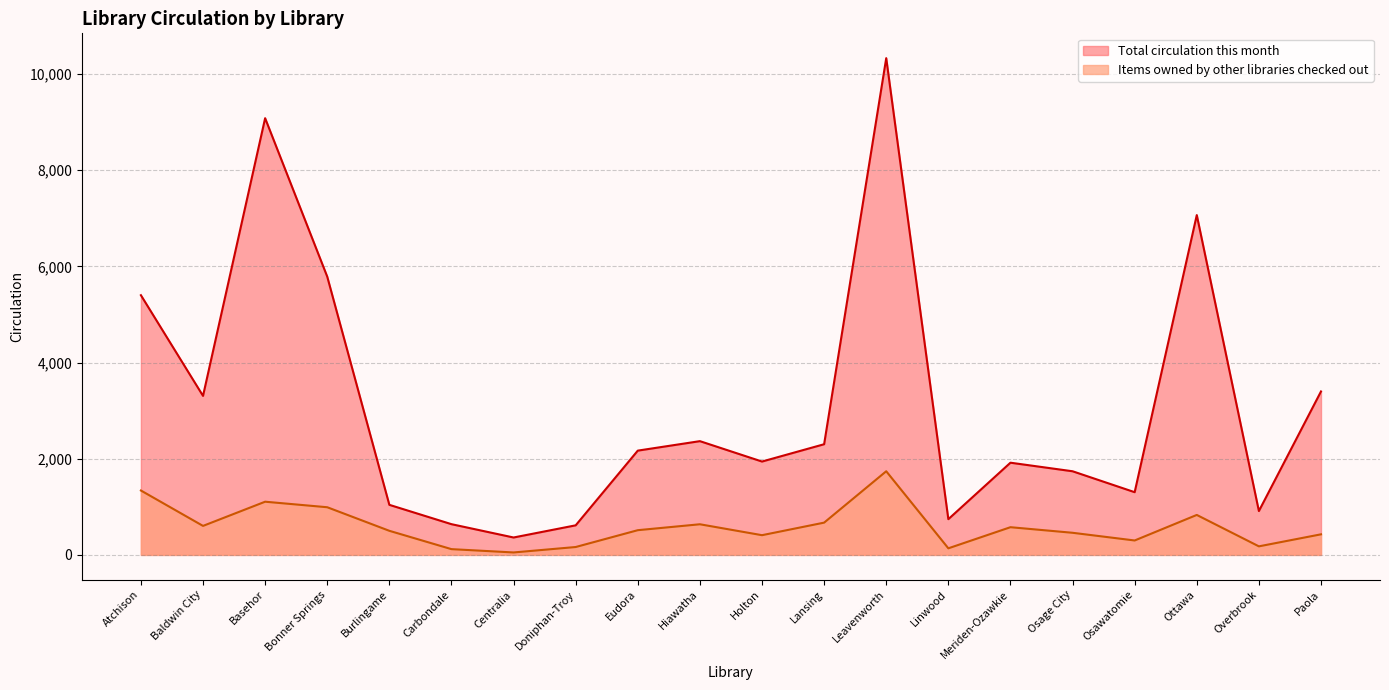

Where is the first local minimum for Items owned by other libraries checked out?

Baldwin City